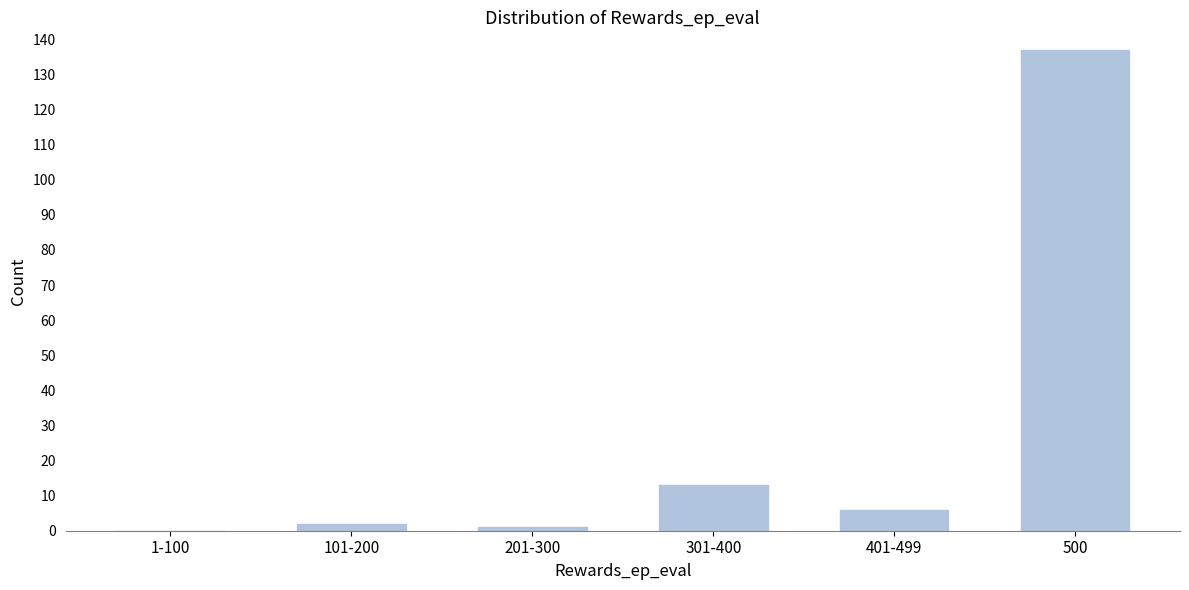

Reading right to left, what are all the values shown in this chart?

500=137	401-499=6	301-400=13	201-300=1	101-200=2	1-100=0